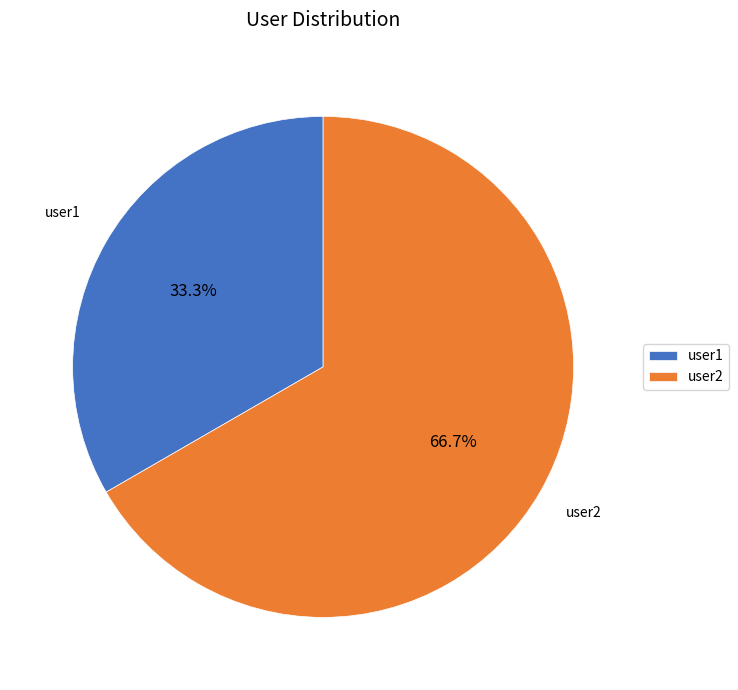

Is the sum of user1 and user2 greater than half?

Yes